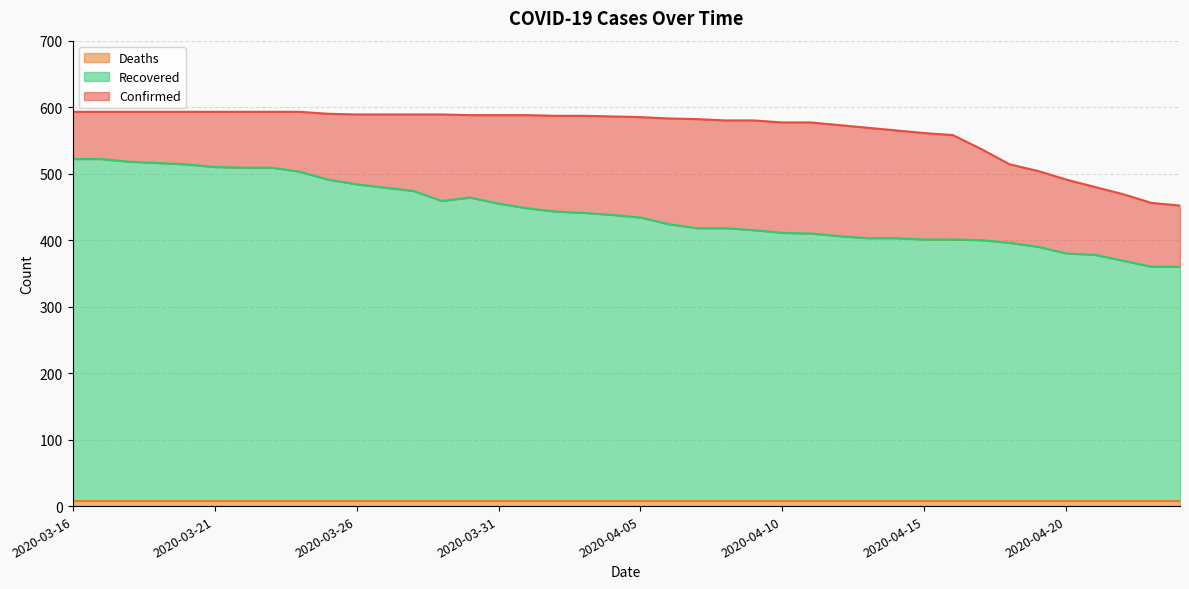

What is the label of the 6th point from the right?

2020-04-19